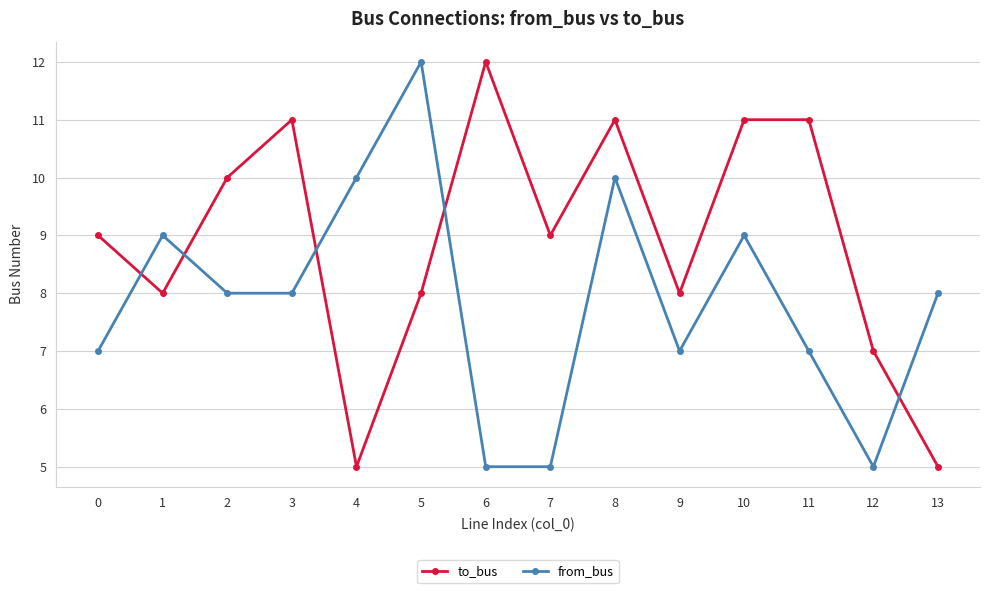

What is the minimum value for to_bus?

5